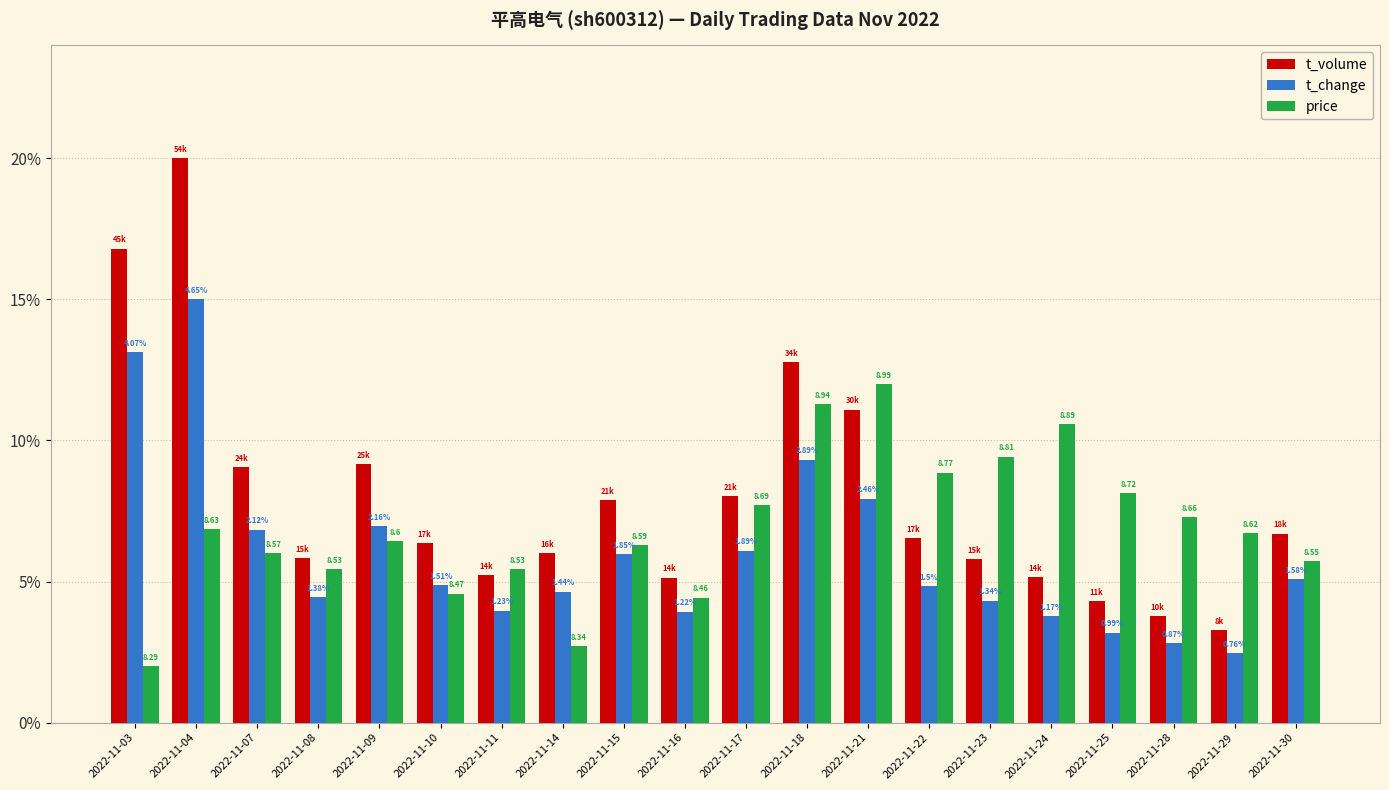

Which category has the highest value in the price series?

2022-11-21